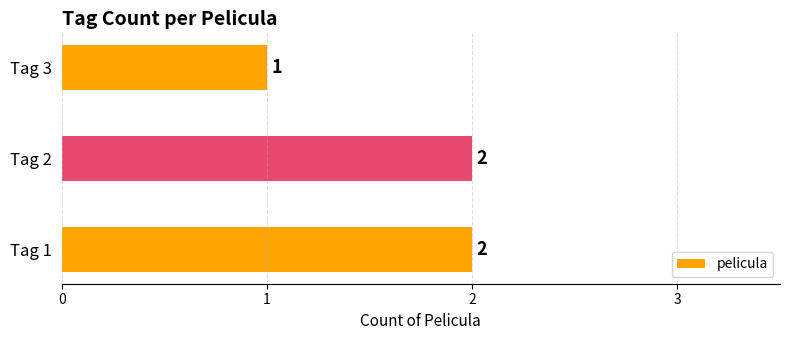

Reading bottom to top, extract all data points from this chart.

Tag 1=2	Tag 2=2	Tag 3=1